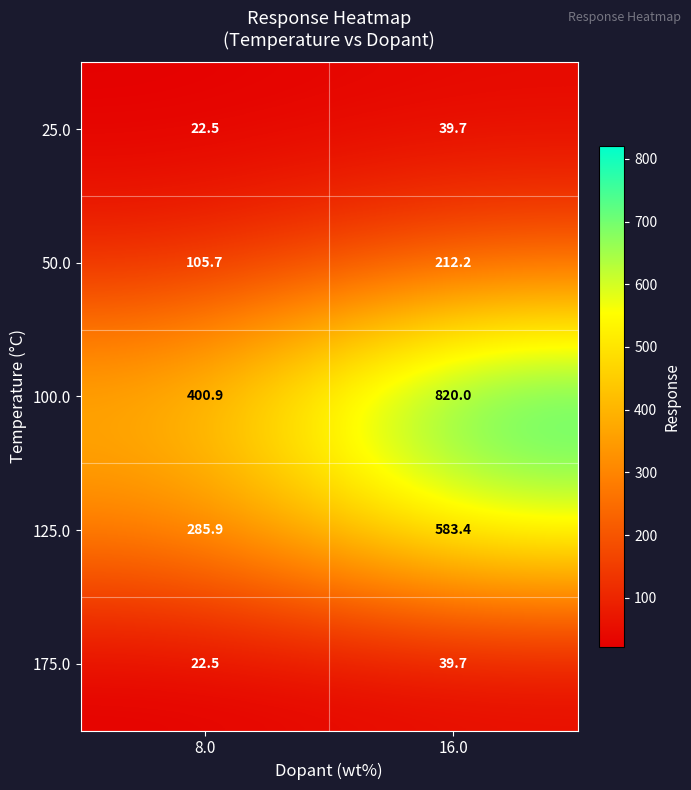

What is the average value of the 25.0 series?

31.1